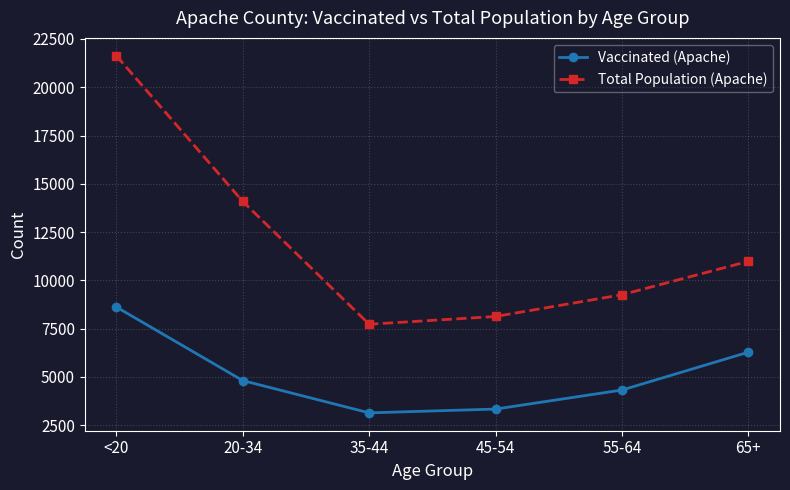

What is the difference between the second highest and minimum values in the Vaccinated (Apache) series?

3144